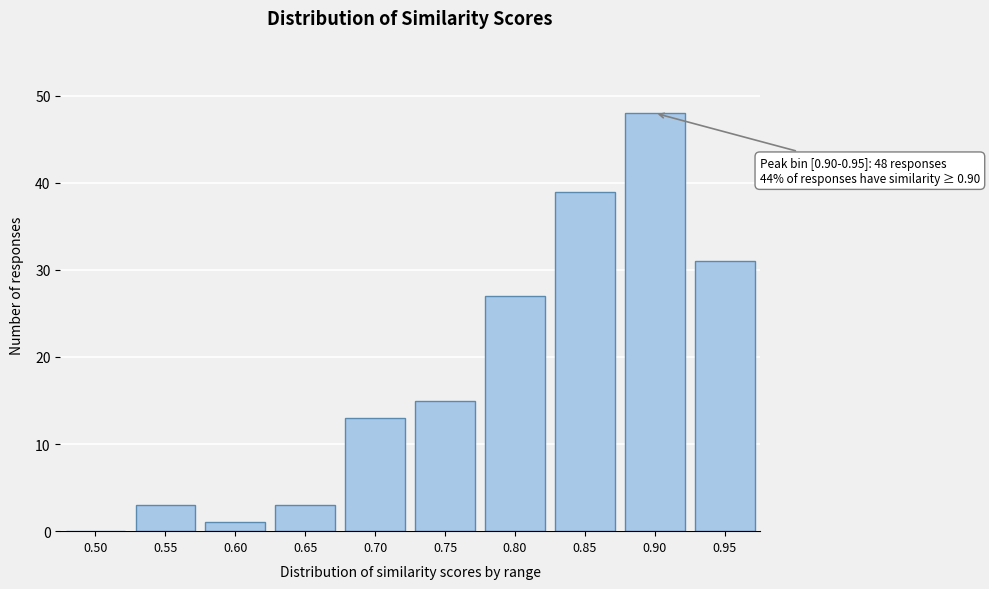

Reading right to left, extract all data points from this chart.

0.95=31	0.90=48	0.85=39	0.80=27	0.75=15	0.70=13	0.65=3	0.60=1	0.55=3	0.50=0